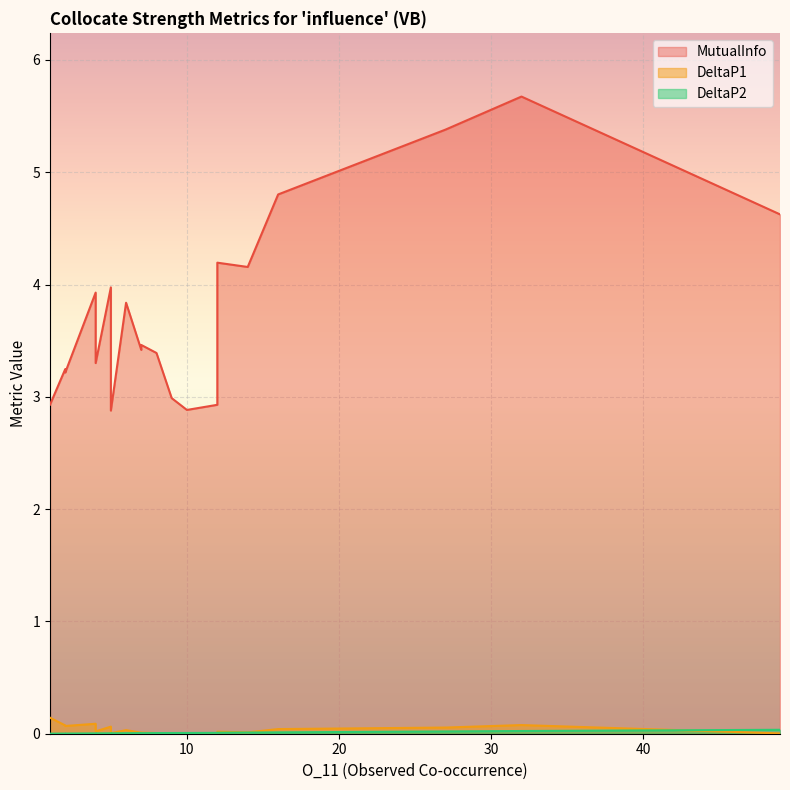

Rank the series at 32 from highest to lowest value.

MutualInfo, DeltaP1, DeltaP2